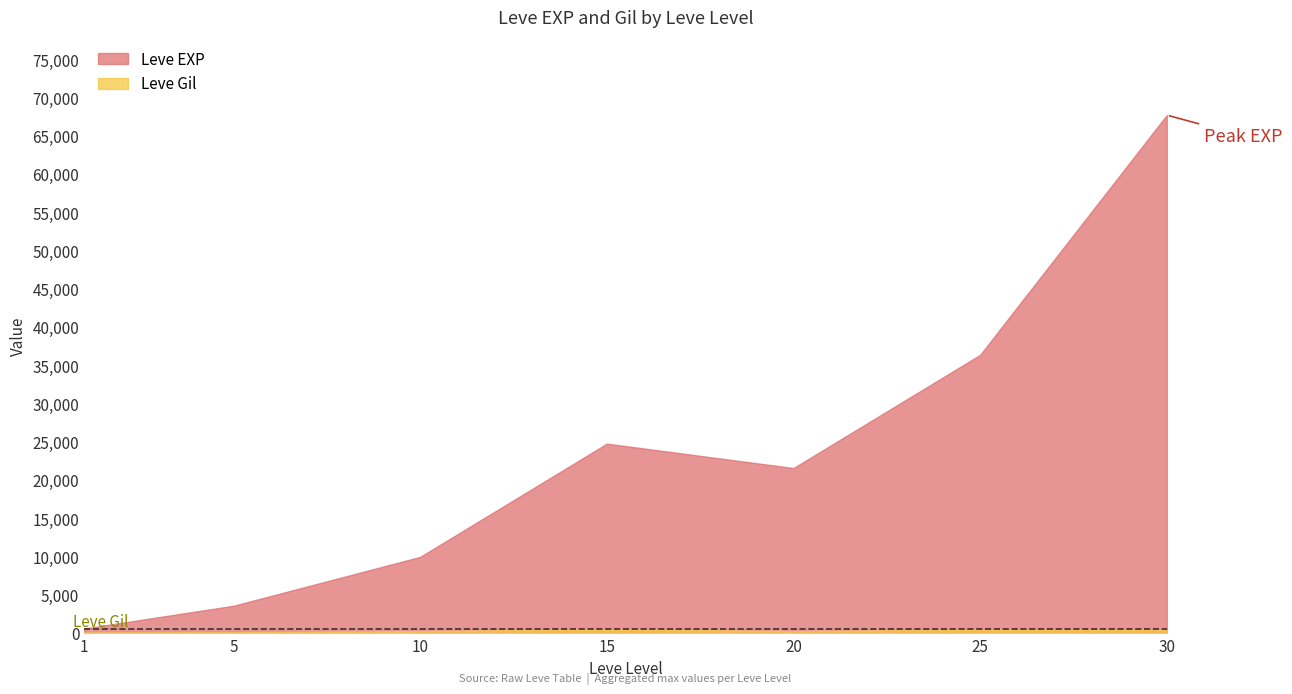

Reading left to right, what are all the values shown in this chart?

Leve EXP: 630	3600	9990	24790	21600	36390	67730
Leve Gil: 113	139	293	529	290	485	463